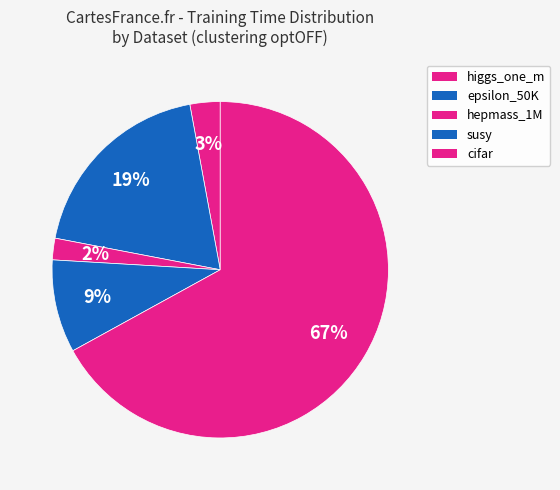

How many segments does this pie chart have?

5